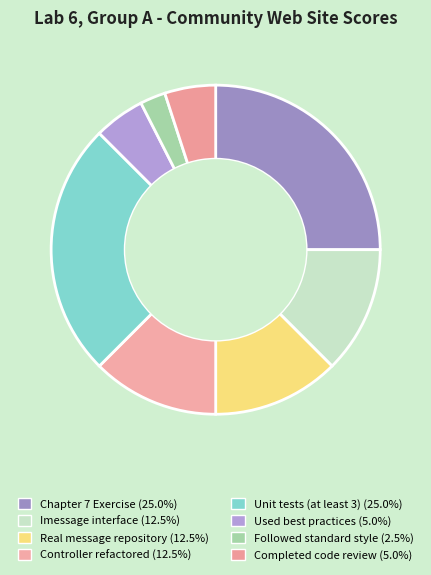

Combined, what portion of the pie is Chapter 7 Exercise and Completed code review?

30.0%